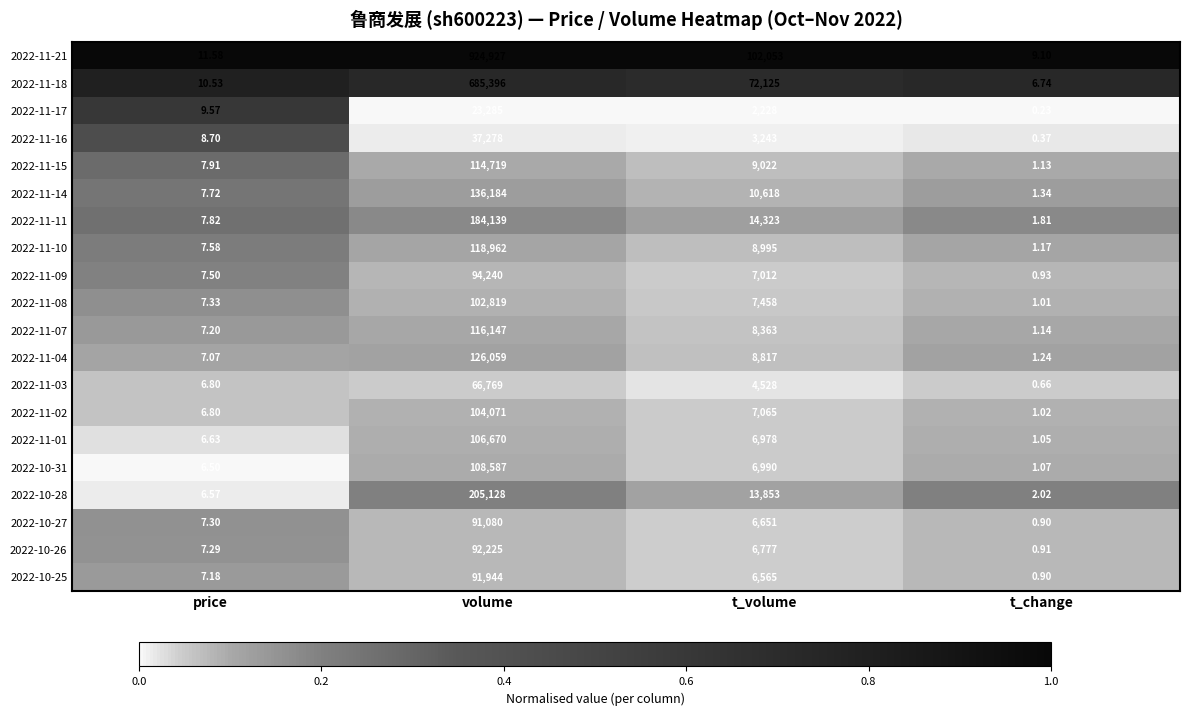

At how many categories does at least one series exceed 0?

4